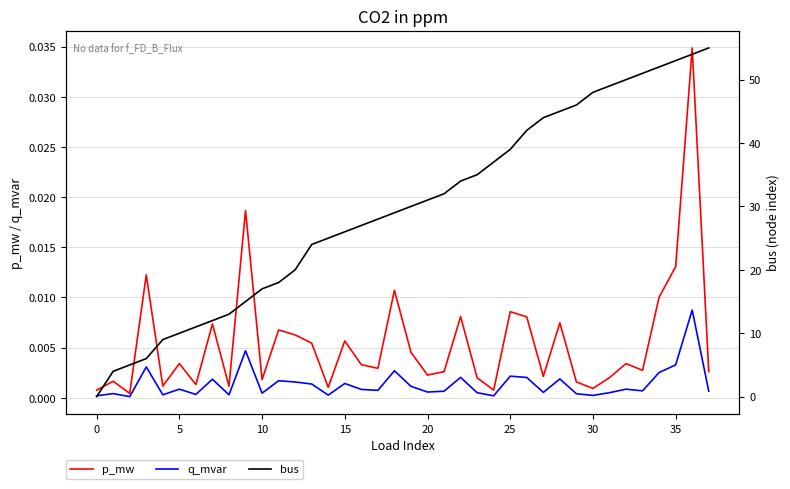

Which series has the widest spread of values?

bus